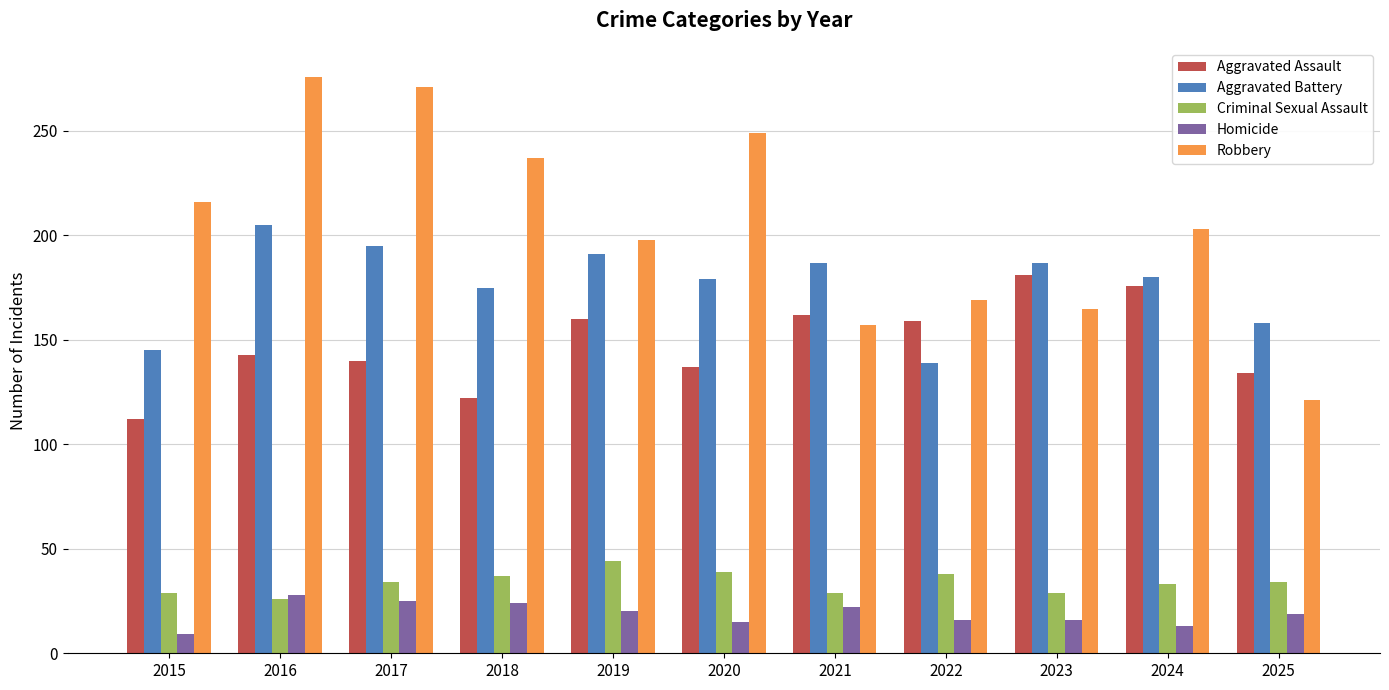

At which category is the sum across all series the highest?

2016